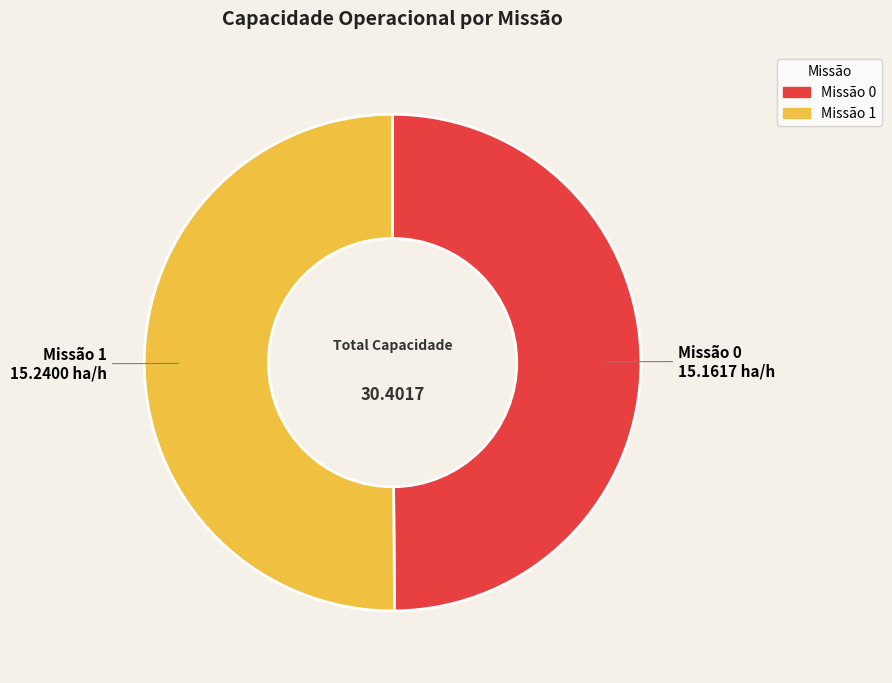

Combined, do Missão 0 and Missão 1 account for over 50%?

Yes